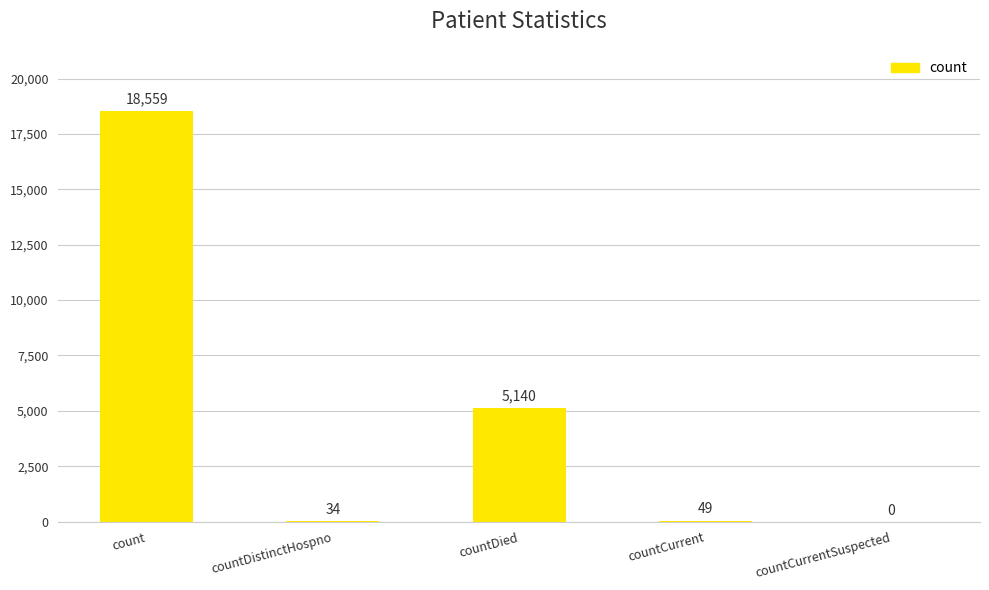

At which label is the value closest to 9279?

countDied